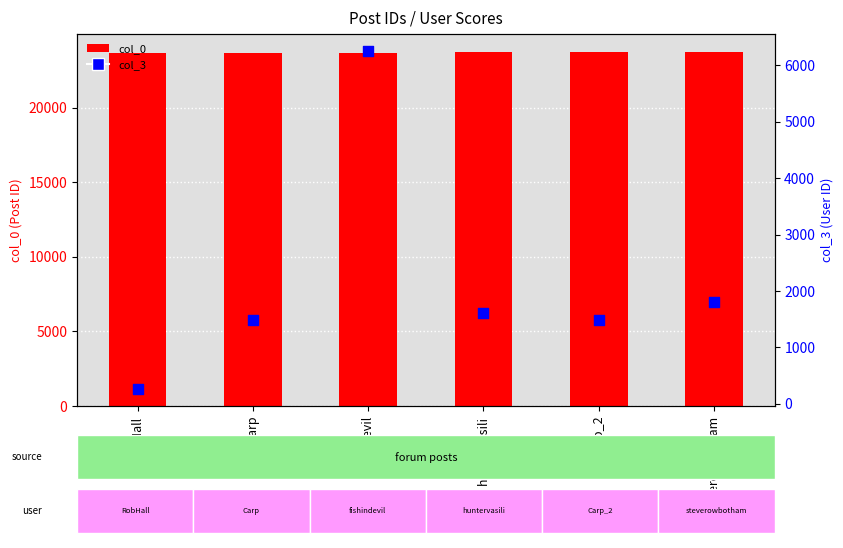

Which series has the largest total across all categories?

col_0